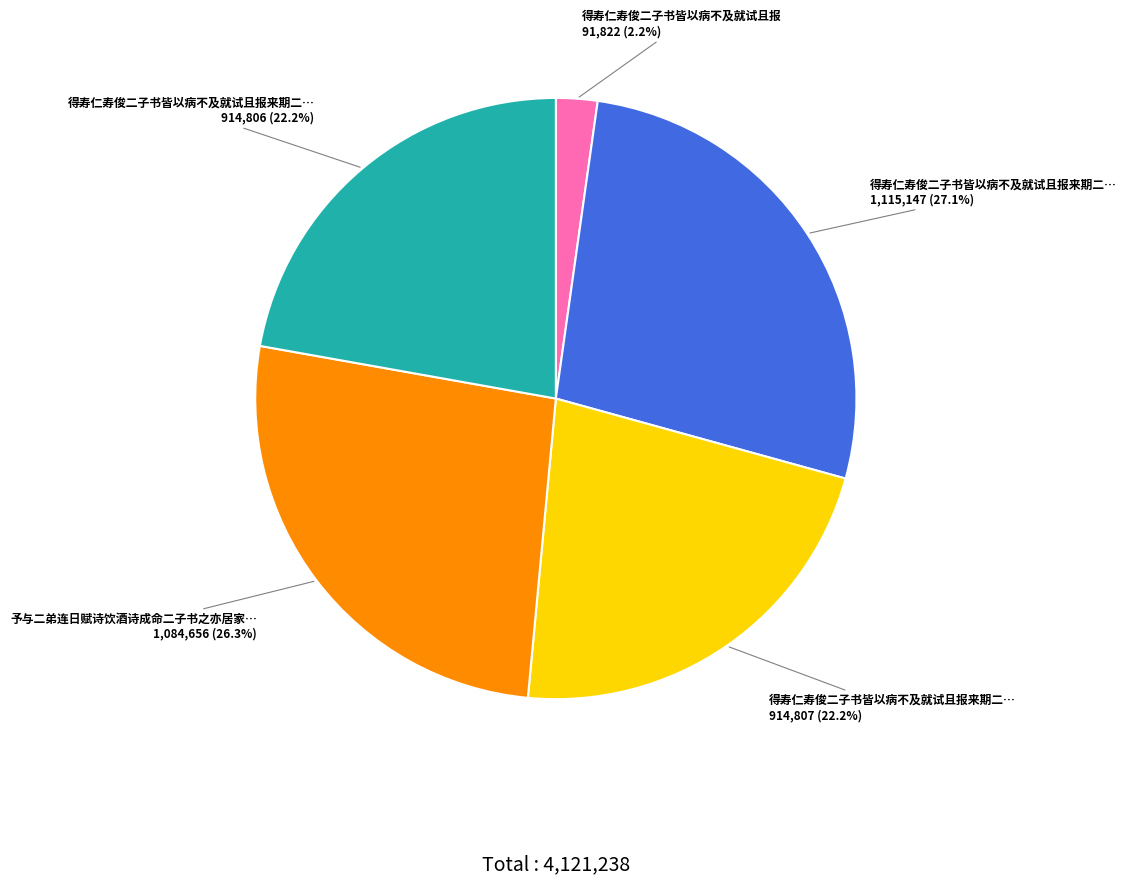

Is there a majority slice in this chart?

No